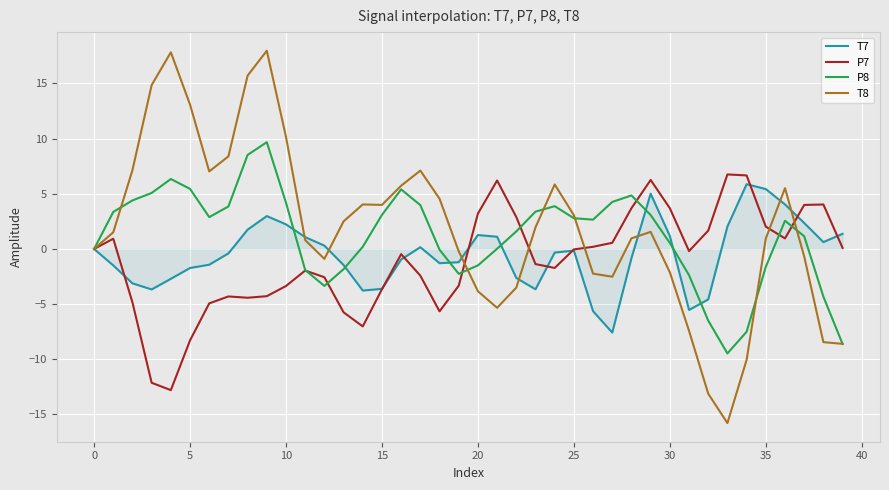

Which series has the widest spread of values?

T8